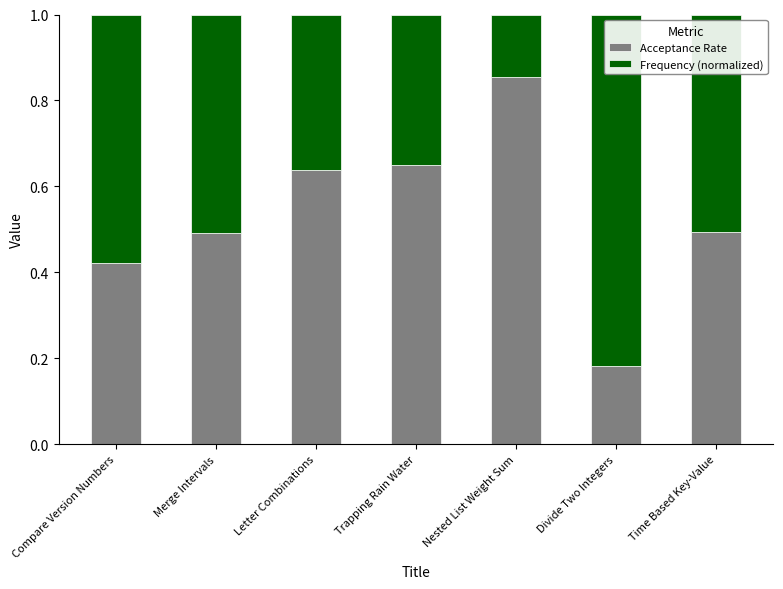

The Acceptance Rate series shows 1.1 at Nested List Weight Sum. True or false?

False